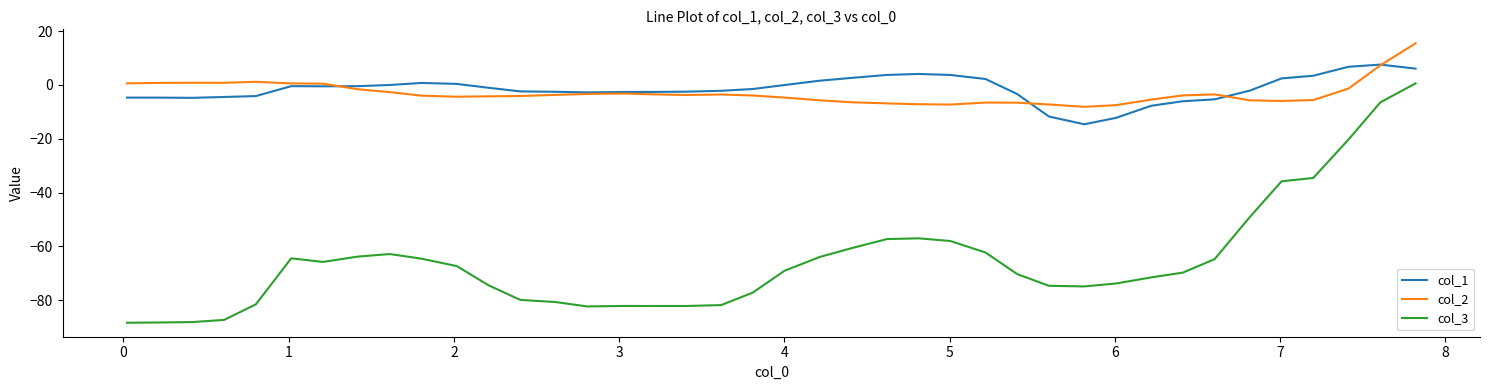

Rank the series by their maximum value, from highest to lowest.

col_2, col_1, col_3